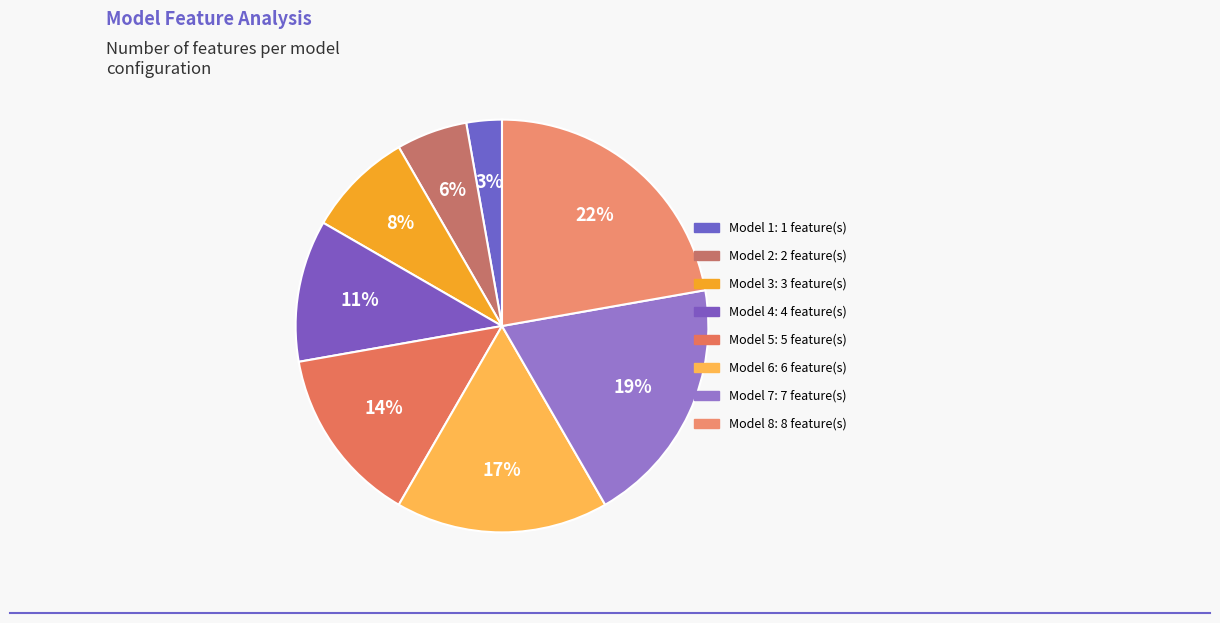

How many segments does this pie chart have?

8